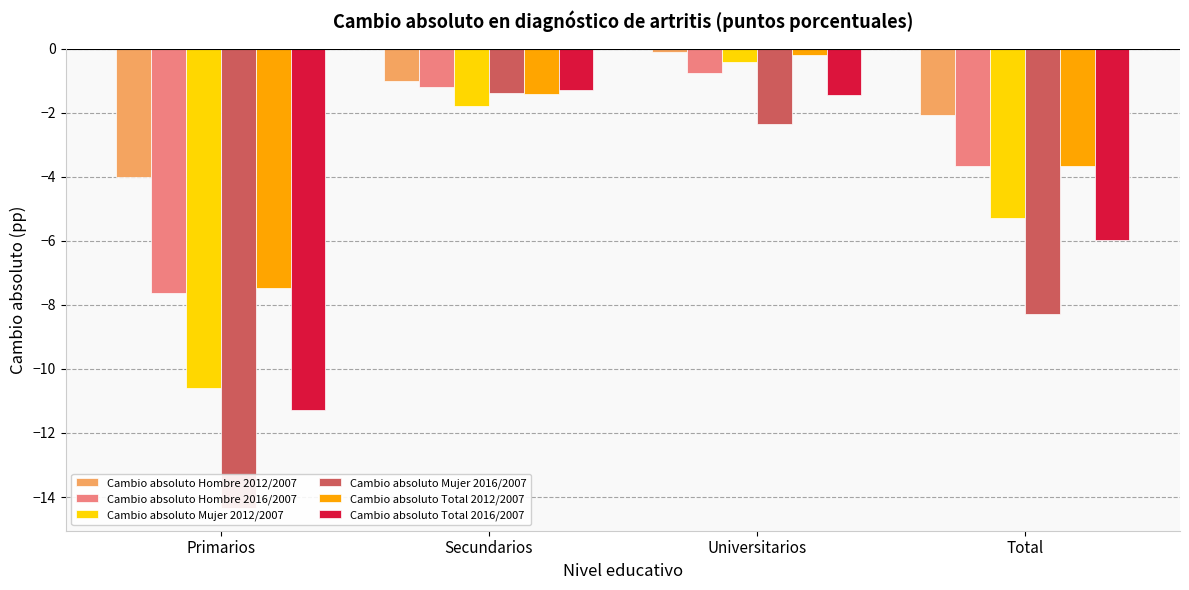

How many series are shown in this chart?

6